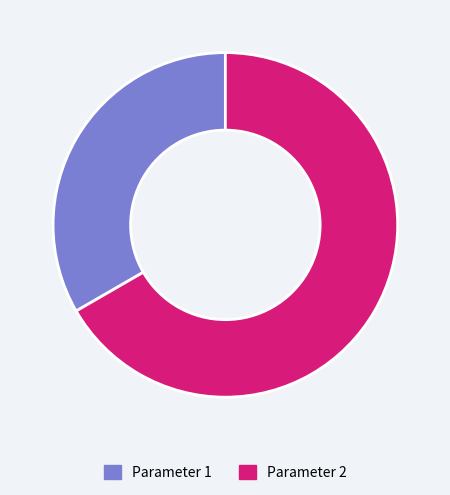

Is it true that Parameter 1 is 23% of the pie?

False